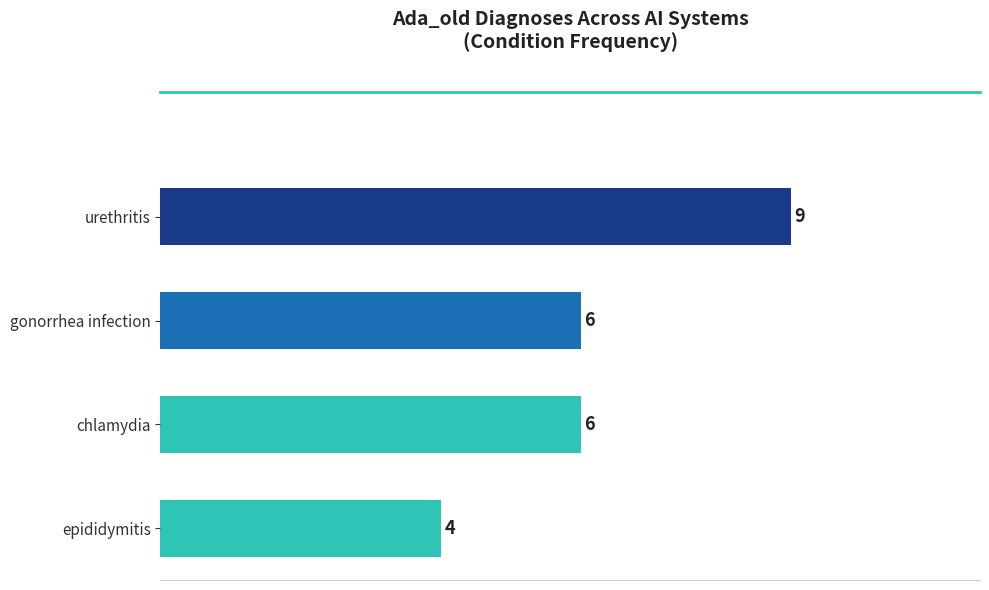

Which has a higher value, gonorrhea infection or epididymitis?

gonorrhea infection